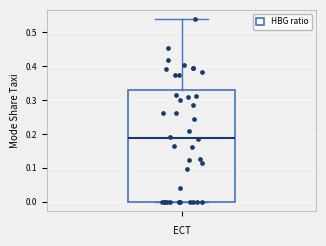

Read this box plot against the y-axis: the position of the median line, the range covered by the box, and the ends of both whiskers. The values are not printed on the chart, so give them approximately, as read against the axis.

median 0.19, box 0.00 to 0.33, whiskers 0.00 to 0.54